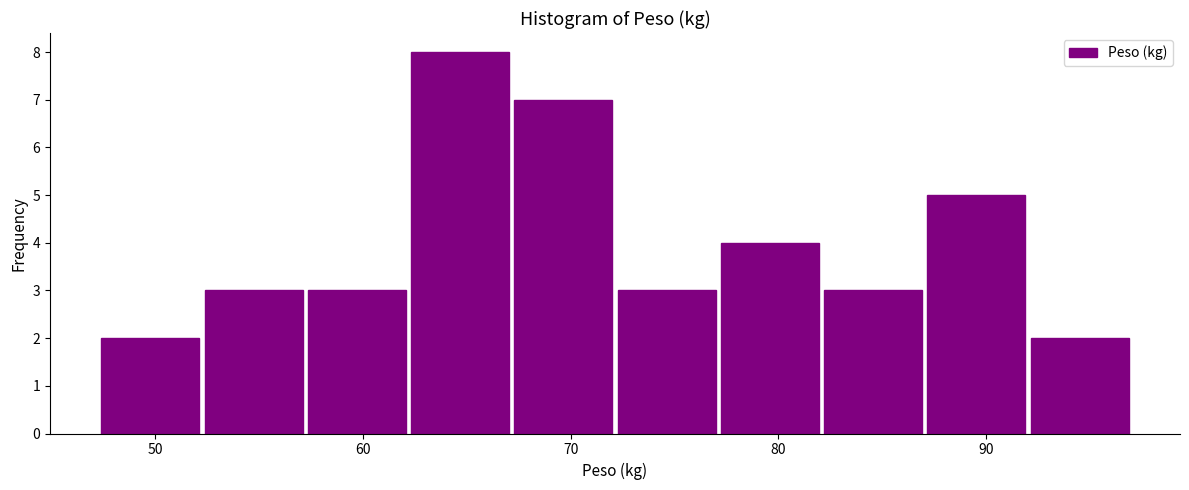

Over which range of the x-axis is the bar tallest?

62 to 67